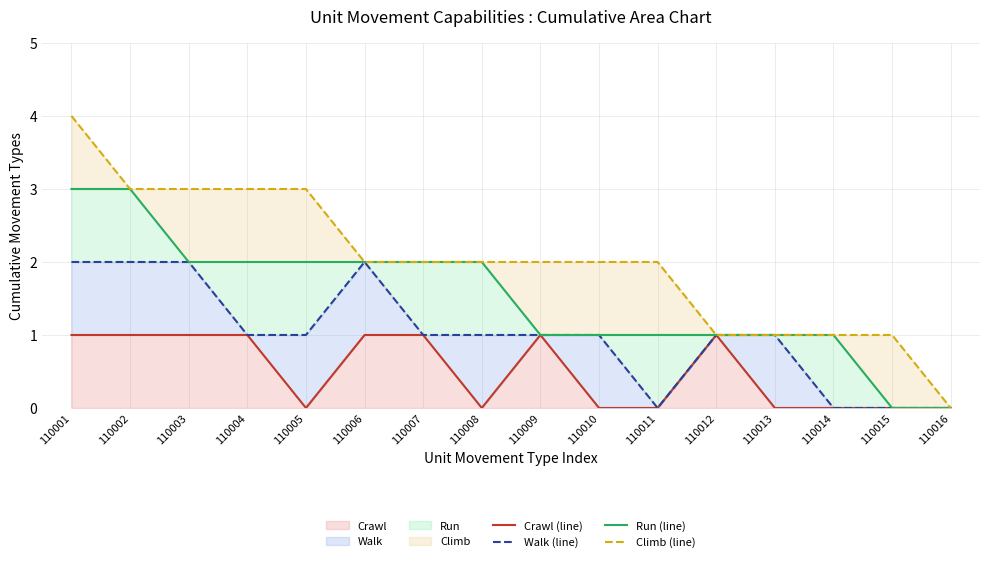

At which label is Walk (line) closest to 1?

110004